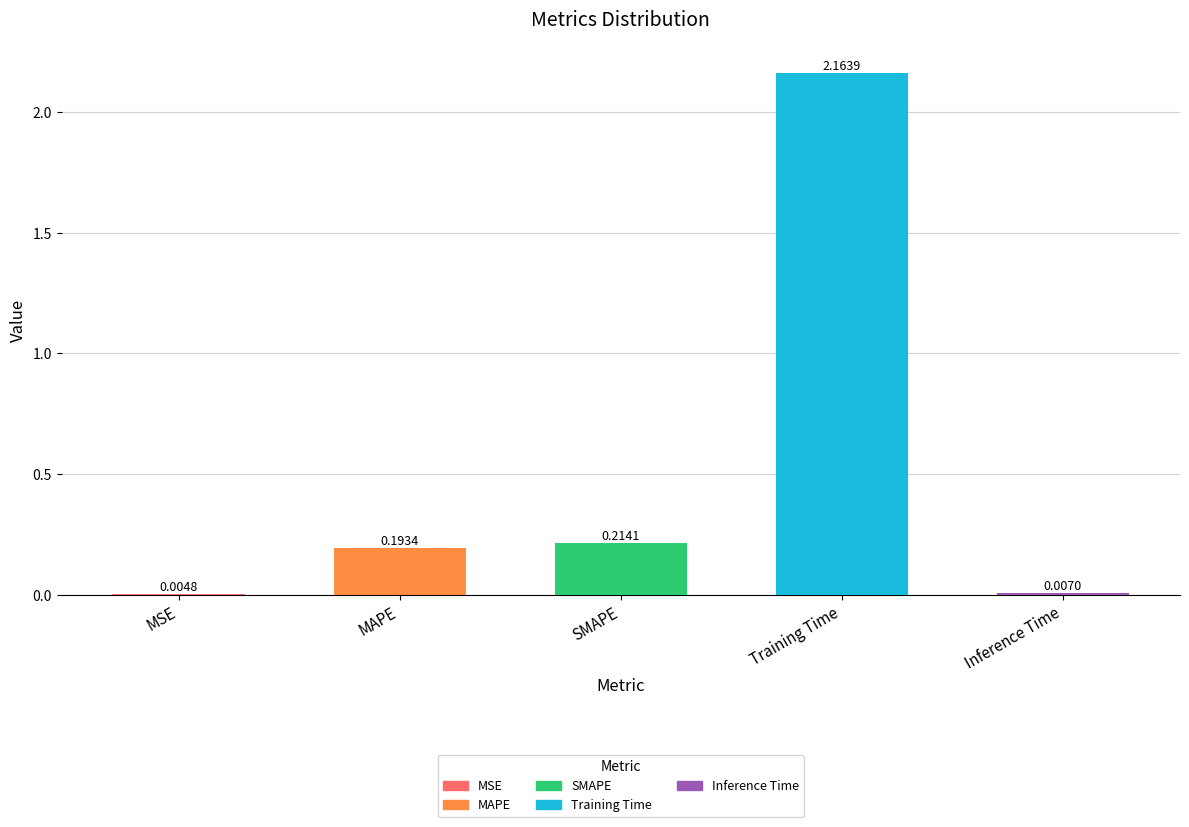

Which label corresponds to the largest value in the chart?

Training Time